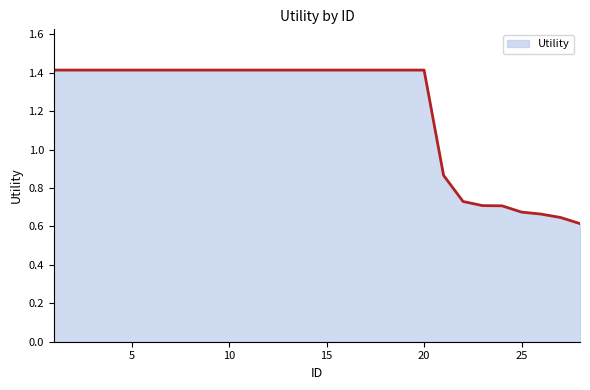

What is the maximum value shown in the chart?

1.4